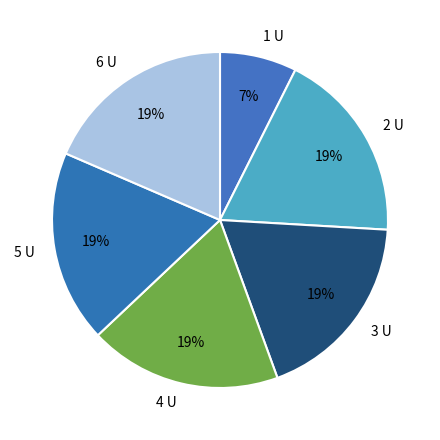

Between 1 U and 3 U, which is larger?

3 U